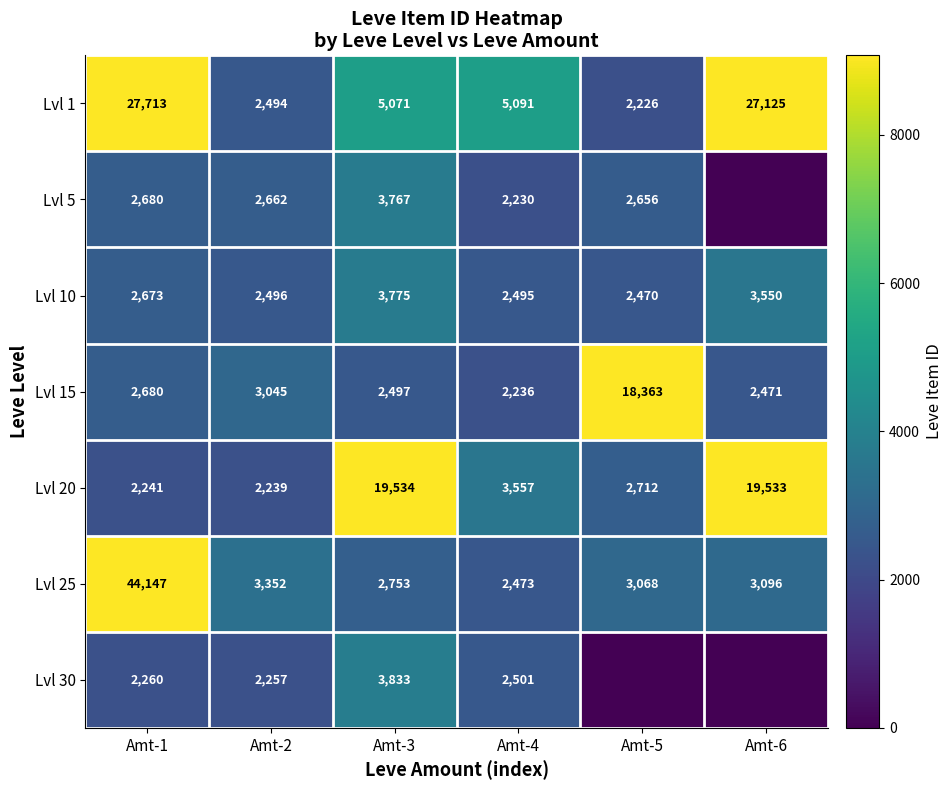

The Lvl 20 series shows 2421 at Amt-4. True or false?

False